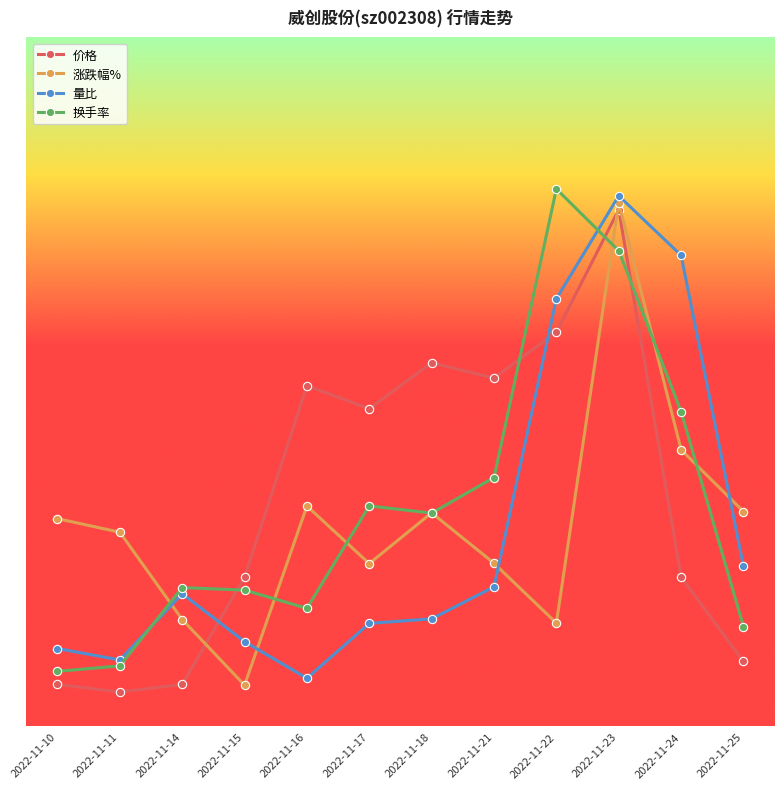

Reading left to right, list all the values displayed in this chart.

价格: 2022-11-10=0.1	2022-11-11=0.1	2022-11-14=0.1	2022-11-15=0.2	2022-11-16=0.5	2022-11-17=0.5	2022-11-18=0.5	2022-11-21=0.5	2022-11-22=0.6	2022-11-23=0.8	2022-11-24=0.2	2022-11-25=0.1
涨跌幅%: 2022-11-10=0.3	2022-11-11=0.3	2022-11-14=0.2	2022-11-15=0.1	2022-11-16=0.3	2022-11-17=0.2	2022-11-18=0.3	2022-11-21=0.2	2022-11-22=0.2	2022-11-23=0.8	2022-11-24=0.4	2022-11-25=0.3
量比: 2022-11-10=0.1	2022-11-11=0.1	2022-11-14=0.2	2022-11-15=0.1	2022-11-16=0.1	2022-11-17=0.1	2022-11-18=0.2	2022-11-21=0.2	2022-11-22=0.6	2022-11-23=0.8	2022-11-24=0.7	2022-11-25=0.2
换手率: 2022-11-10=0.1	2022-11-11=0.1	2022-11-14=0.2	2022-11-15=0.2	2022-11-16=0.2	2022-11-17=0.3	2022-11-18=0.3	2022-11-21=0.4	2022-11-22=0.8	2022-11-23=0.7	2022-11-24=0.5	2022-11-25=0.1